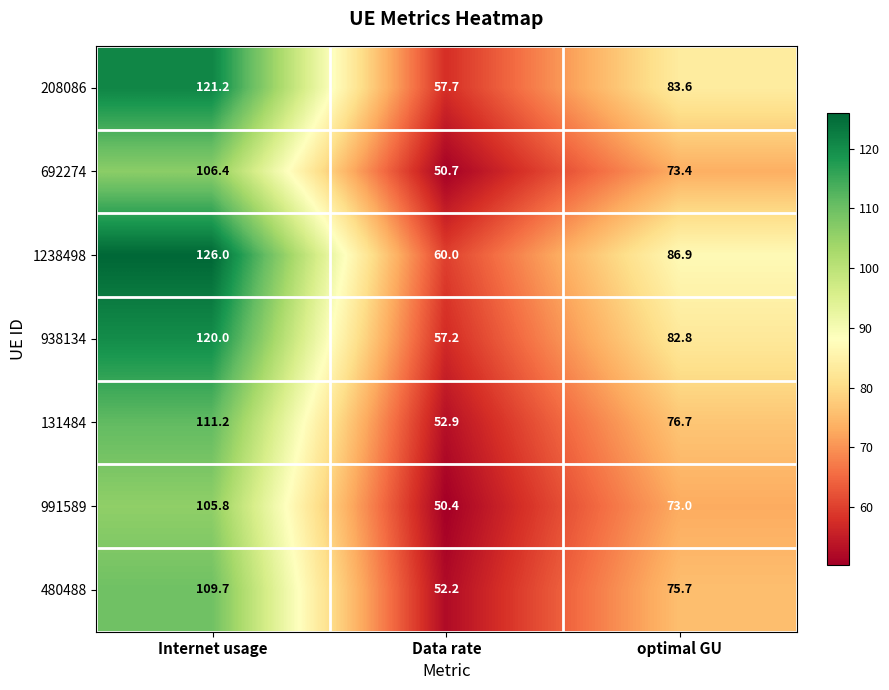

True or false: 938134 has a value of 73.7 at Internet usage.

False